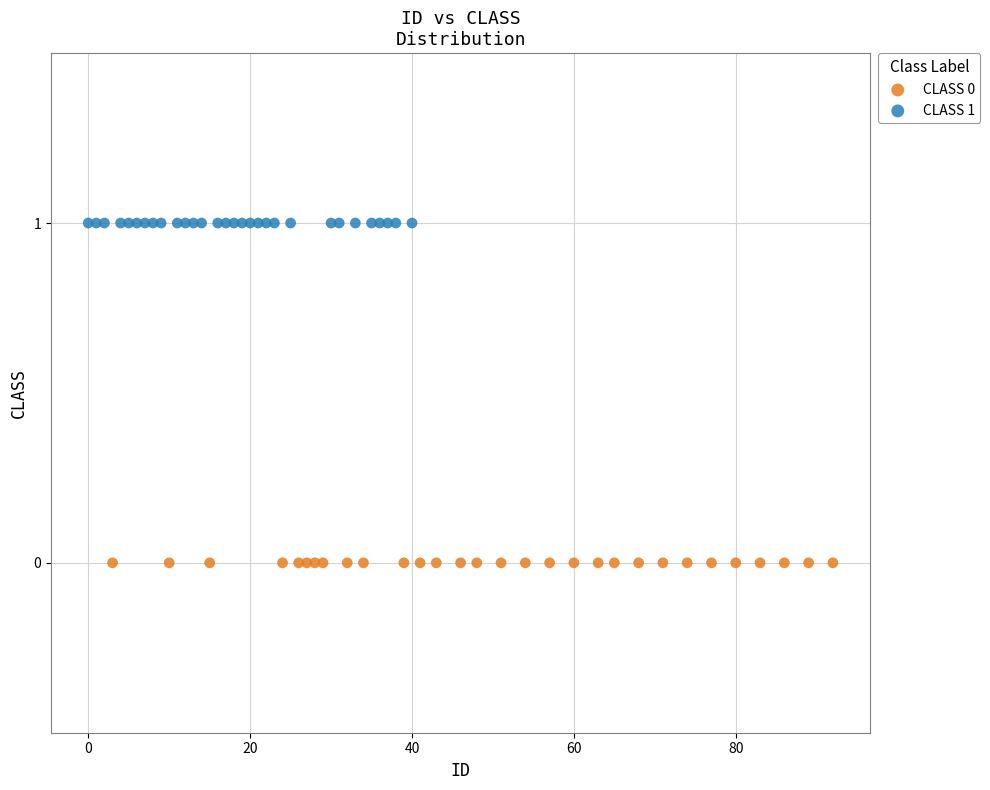

Which series contains the lowest Y value?

CLASS 0